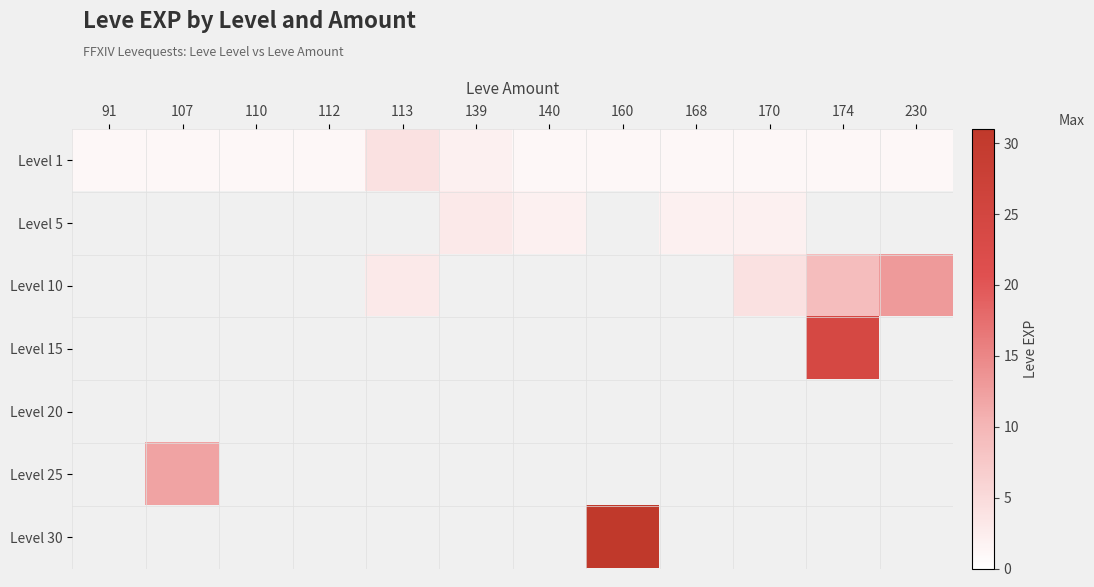

Between 170 and 174, which series saw the biggest shift?

Level 10